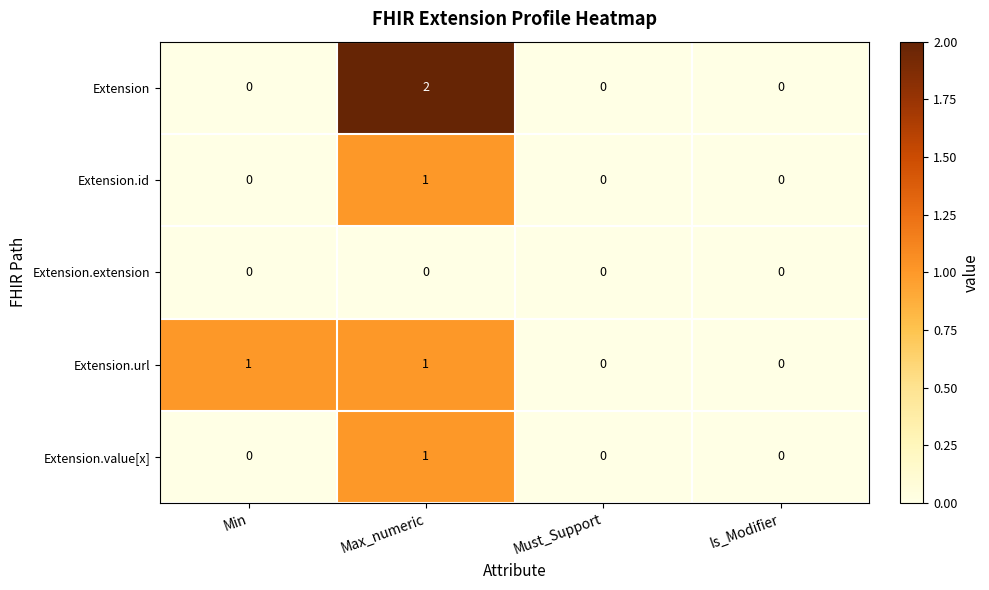

Is it true that Extension equals 1 at Must_Support?

False